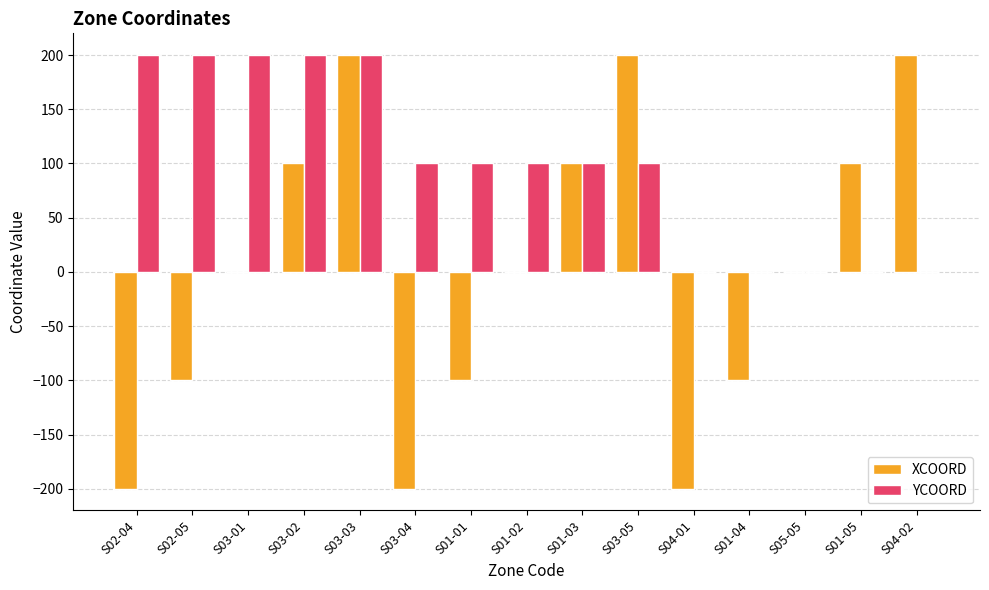

Reading left to right, list all the values displayed in this chart.

XCOORD: S02-04=-200	S02-05=-100	S03-01=0	S03-02=100	S03-03=200	S03-04=-200	S01-01=-100	S01-02=0	S01-03=100	S03-05=200	S04-01=-200	S01-04=-100	S05-05=0	S01-05=100	S04-02=200
YCOORD: S02-04=200	S02-05=200	S03-01=200	S03-02=200	S03-03=200	S03-04=100	S01-01=100	S01-02=100	S01-03=100	S03-05=100	S04-01=0	S01-04=0	S05-05=0	S01-05=0	S04-02=0